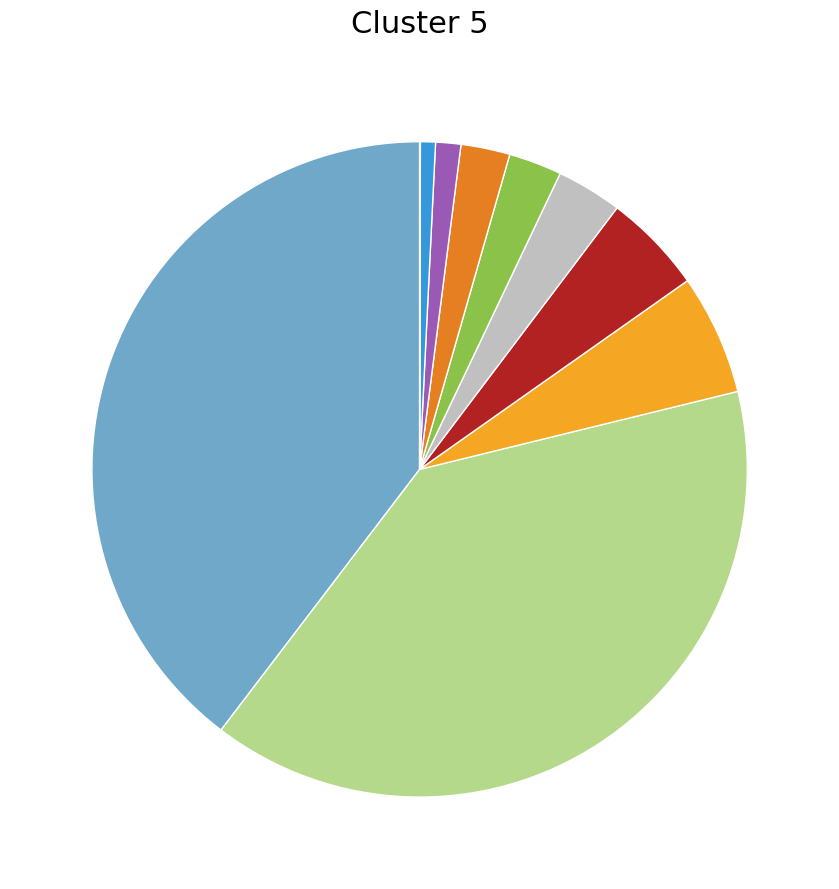

Is there any slice that represents more than half of the pie?

No